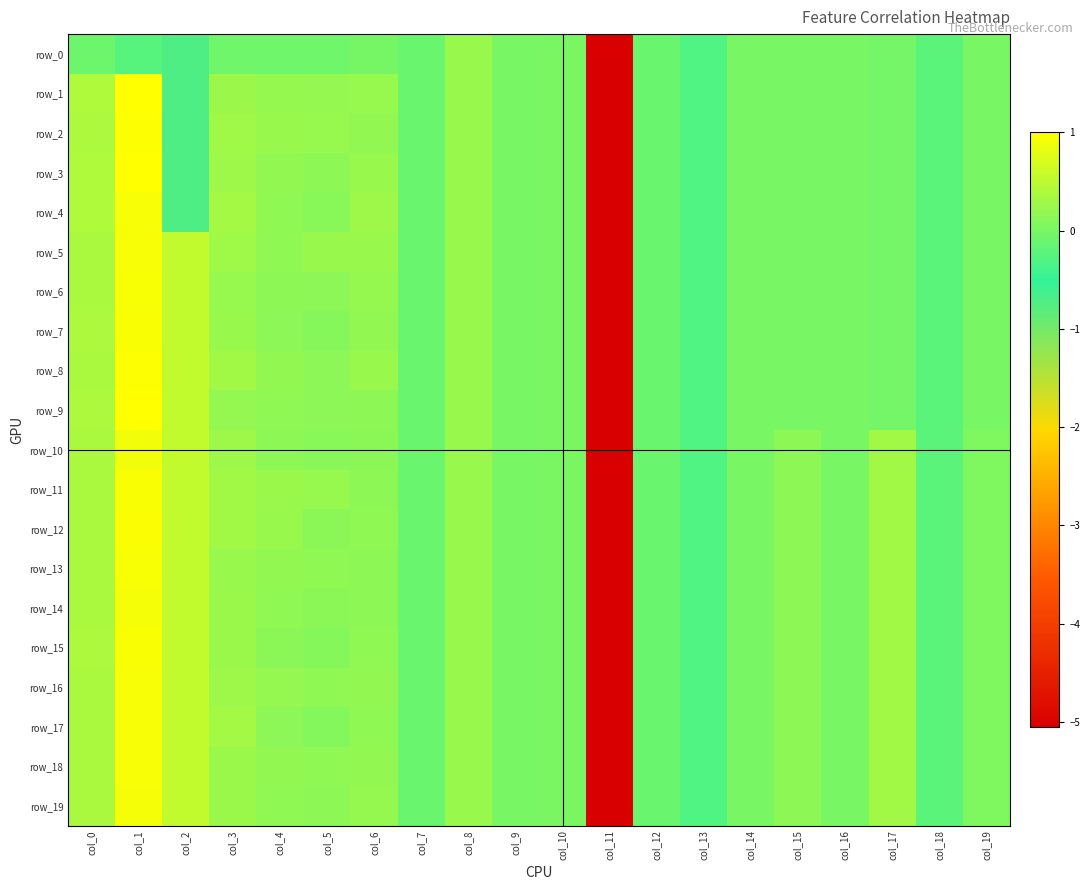

At which category is the sum across all series the highest?

col_1